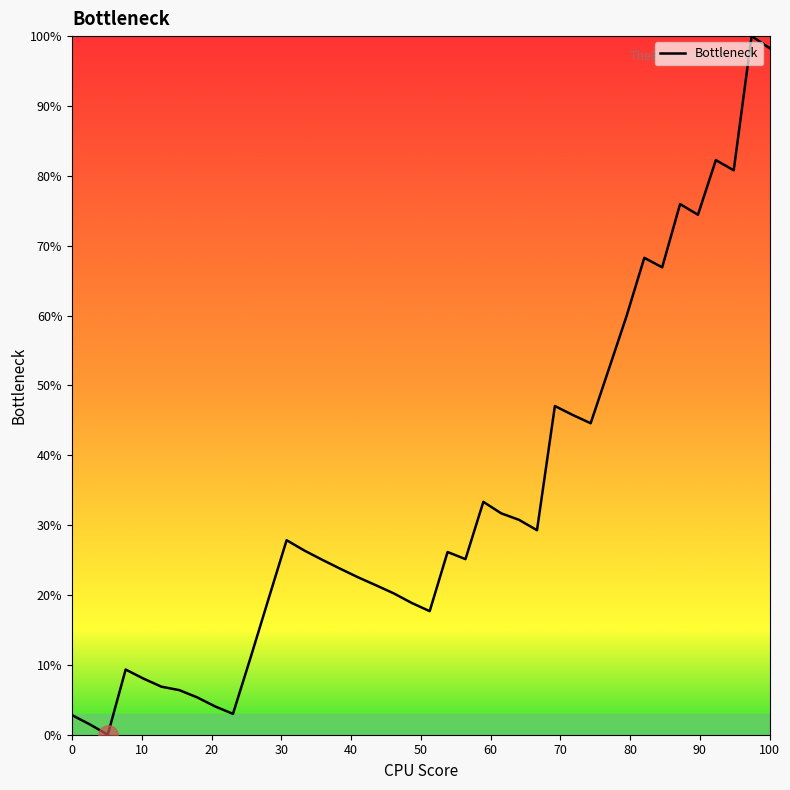

What is the maximum value shown in the chart?

100.0